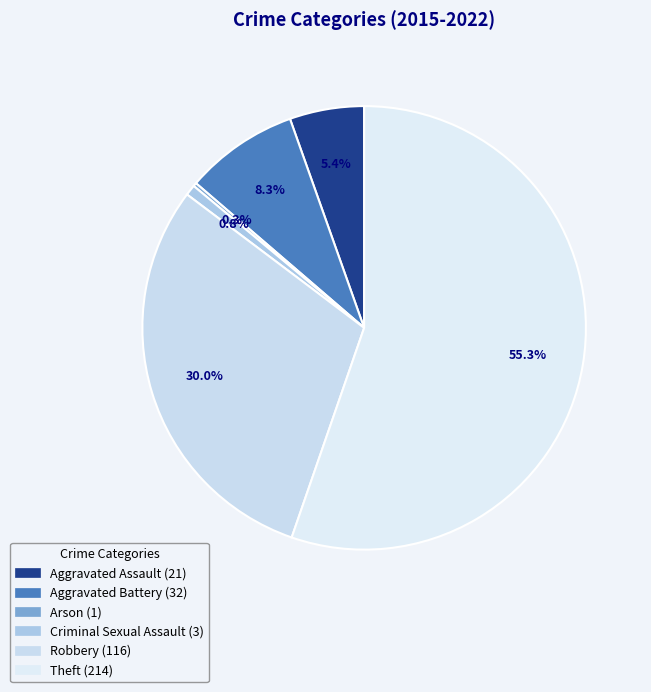

Which category has the smallest portion of the pie?

Arson